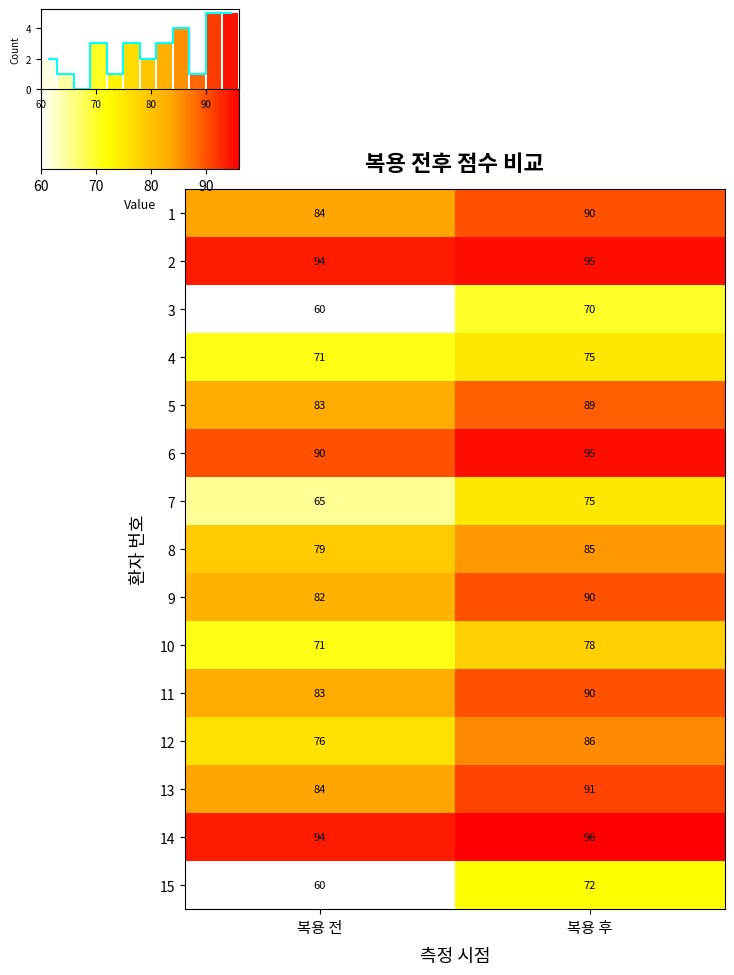

The 11 series shows 83 at 복용 전. True or false?

True